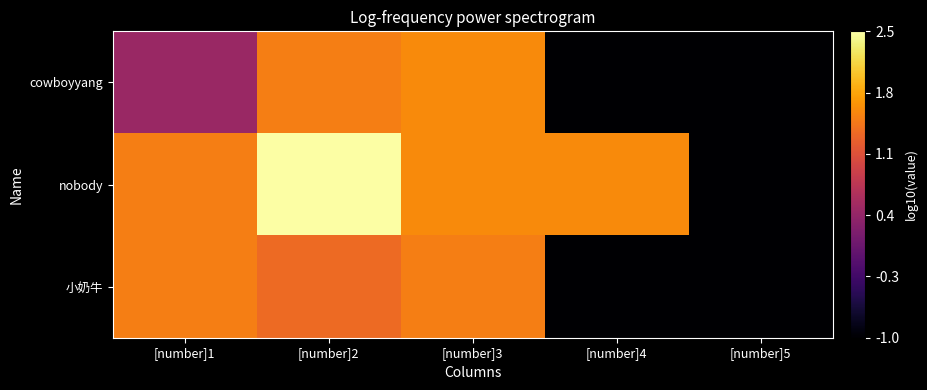

Reading left to right, extract all data points from this chart.

cowboyyang: [number]1=0.5	[number]2=1.5	[number]3=1.6	[number]4=-1.0	[number]5=-1.0
nobody: [number]1=1.5	[number]2=2.5	[number]3=1.6	[number]4=1.6	[number]5=-1.0
小奶牛: [number]1=1.5	[number]2=1.4	[number]3=1.5	[number]4=-1.0	[number]5=-1.0